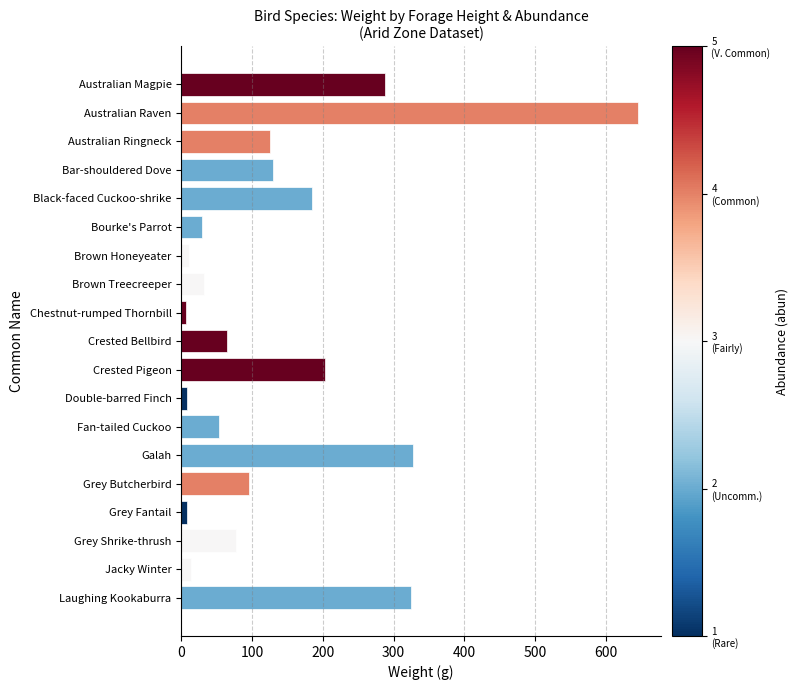

What is the difference between the second highest and second lowest values?

319.0